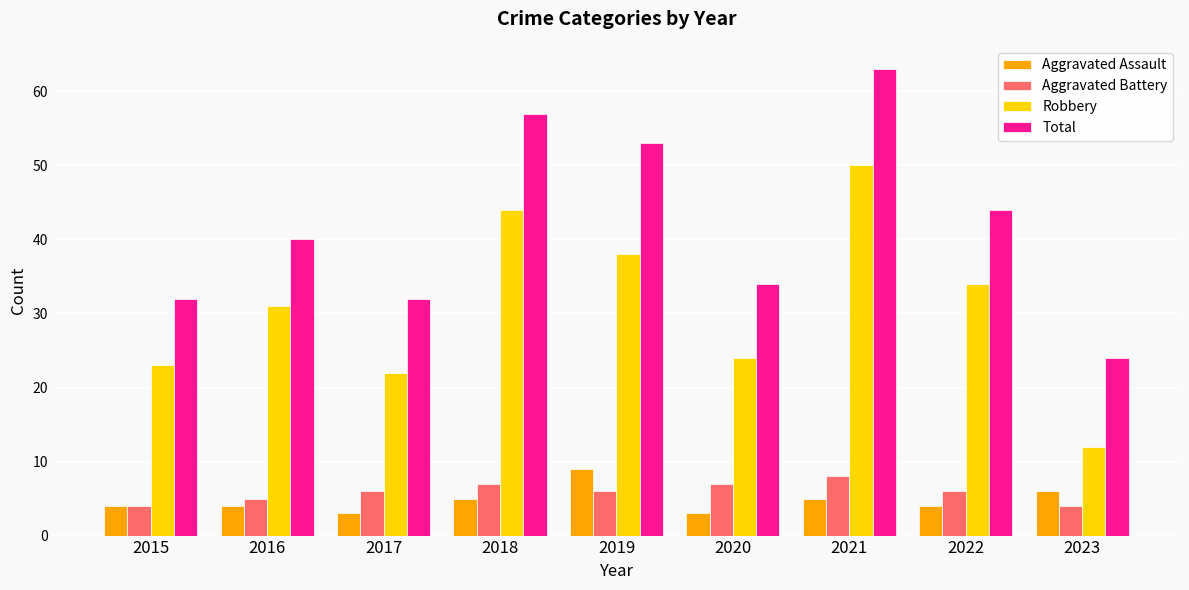

Reading left to right, list all the values displayed in this chart.

Aggravated Assault: 2015=4	2016=4	2017=3	2018=5	2019=9	2020=3	2021=5	2022=4	2023=6
Aggravated Battery: 2015=4	2016=5	2017=6	2018=7	2019=6	2020=7	2021=8	2022=6	2023=4
Robbery: 2015=23	2016=31	2017=22	2018=44	2019=38	2020=24	2021=50	2022=34	2023=12
Total: 2015=32	2016=40	2017=32	2018=57	2019=53	2020=34	2021=63	2022=44	2023=24